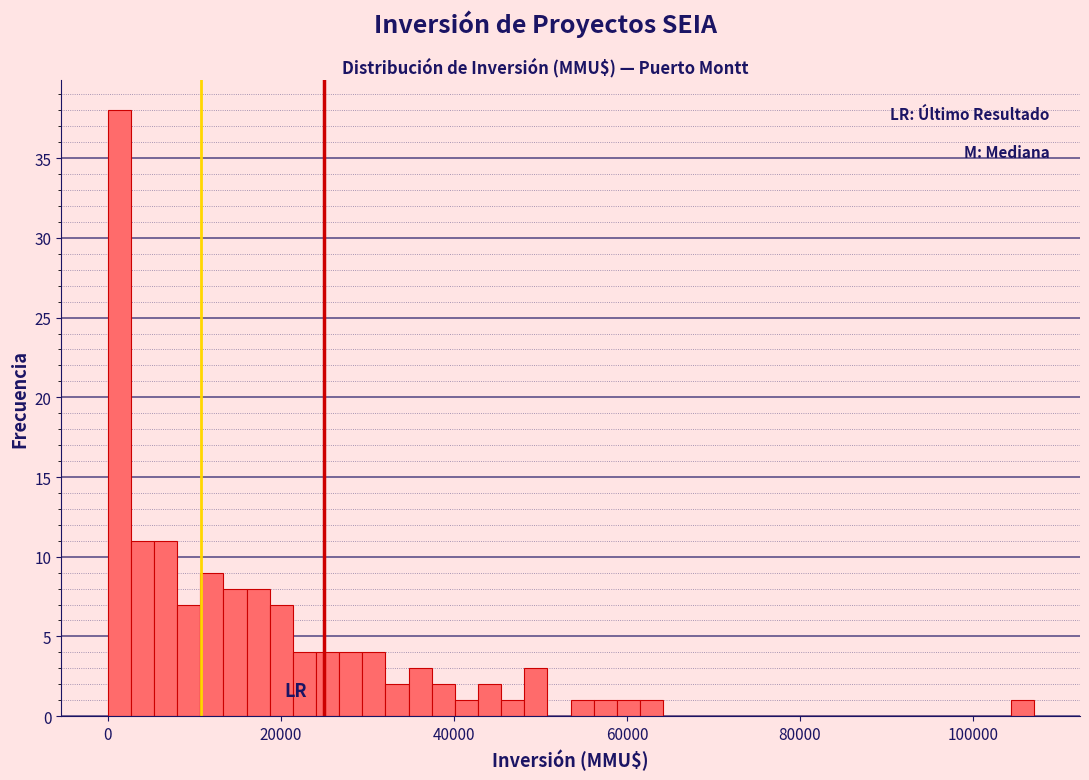

Read against the x-axis, roughly where is the centre of the tallest bar?

2000